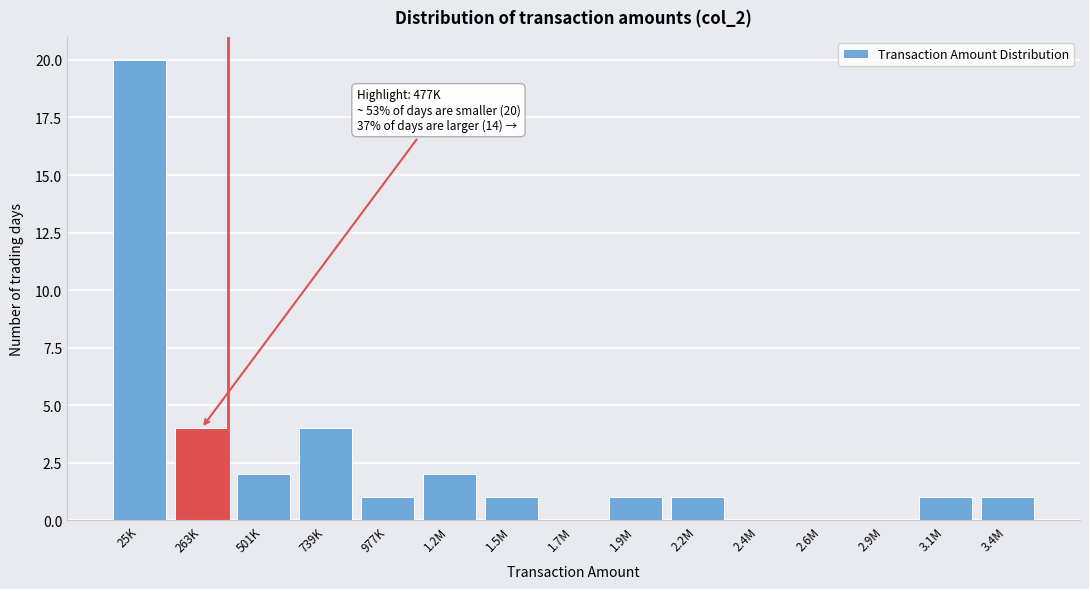

Reading right to left, what are all the values shown in this chart?

3.4M=1	3.1M=1	2.9M=0	2.6M=0	2.4M=0	2.2M=1	1.9M=1	1.7M=0	1.5M=1	1.2M=2	977K=1	739K=4	501K=2	263K=4	25K=20